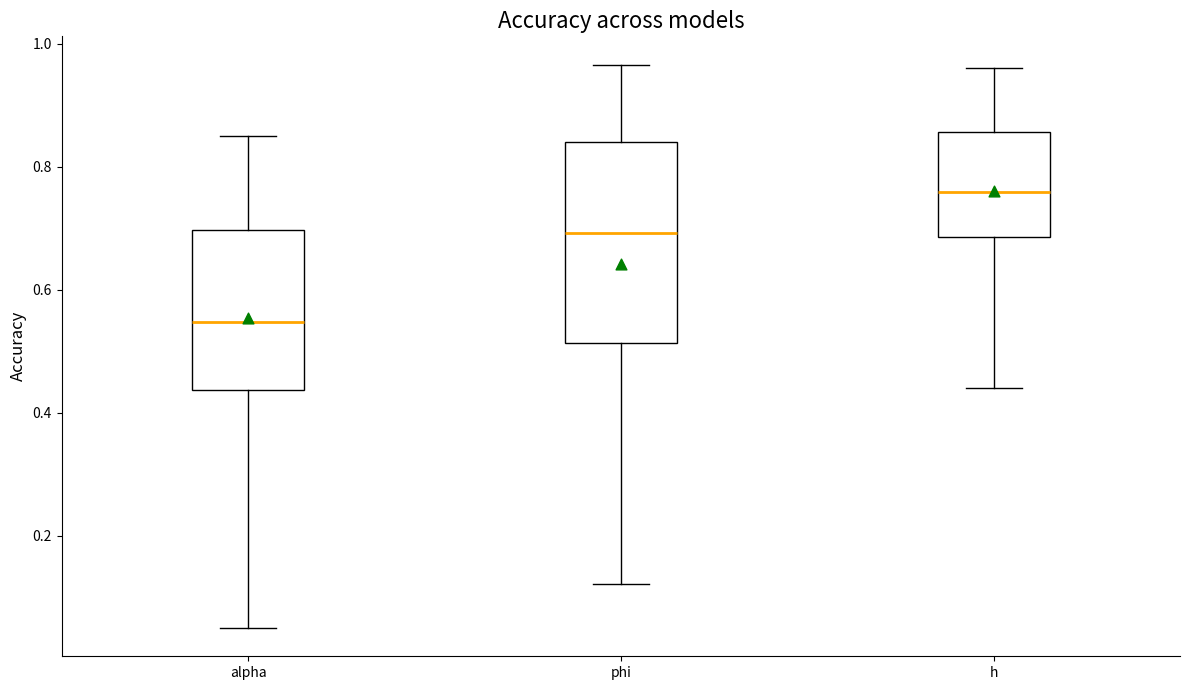

Reading left to right, read every box against the y-axis: the position of its median line, the range the box covers, and the ends of its whiskers. The values are not printed on the chart, so give them approximately, as read against the axis.

alpha: median 0.54, box 0.44 to 0.70, whiskers 0.06 to 0.86
phi: median 0.70, box 0.52 to 0.84, whiskers 0.12 to 0.96
h: median 0.76, box 0.68 to 0.86, whiskers 0.44 to 0.96